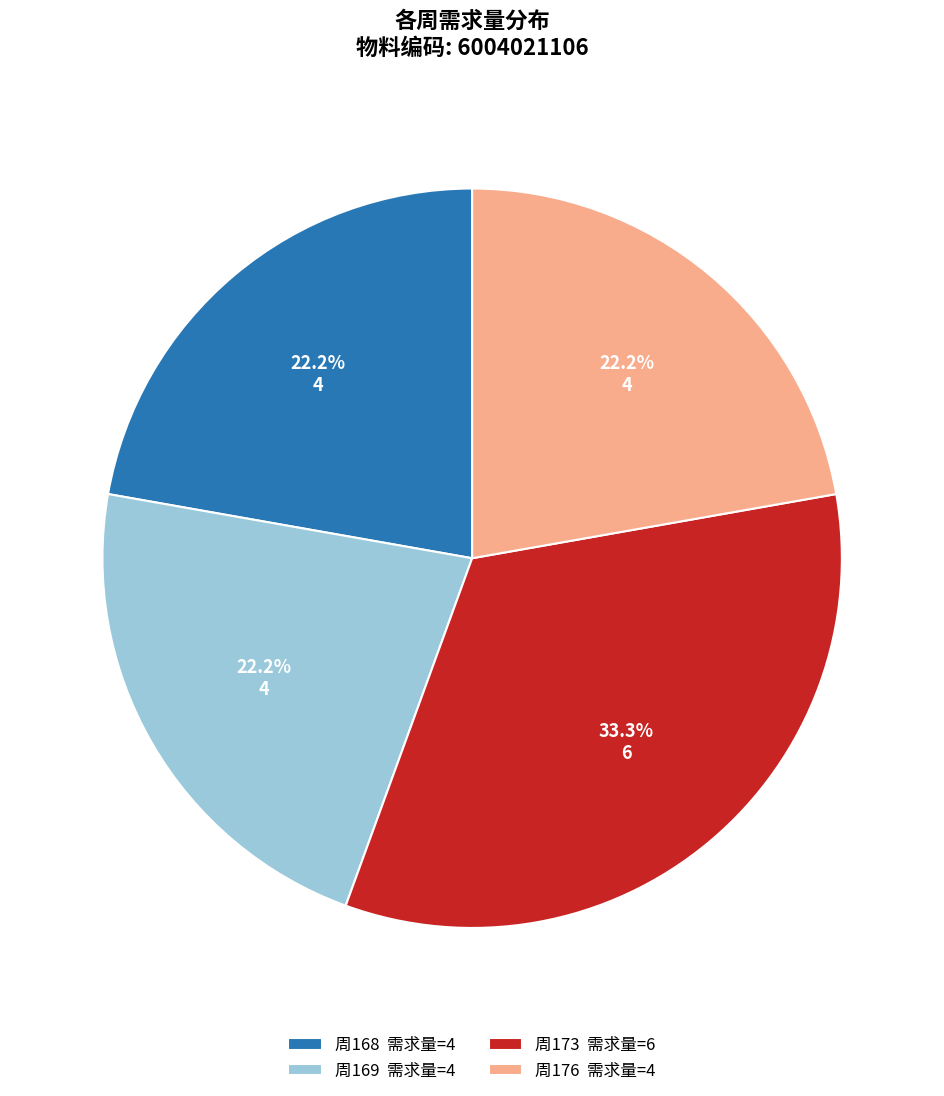

How many segments does this pie chart have?

4